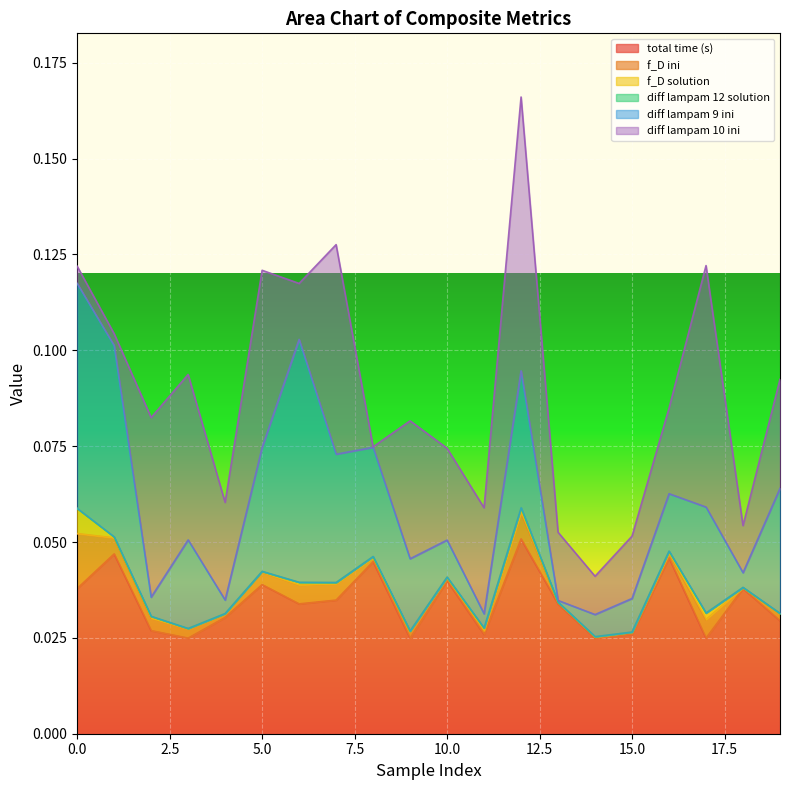

What is the total value across all series at 19?

0.1